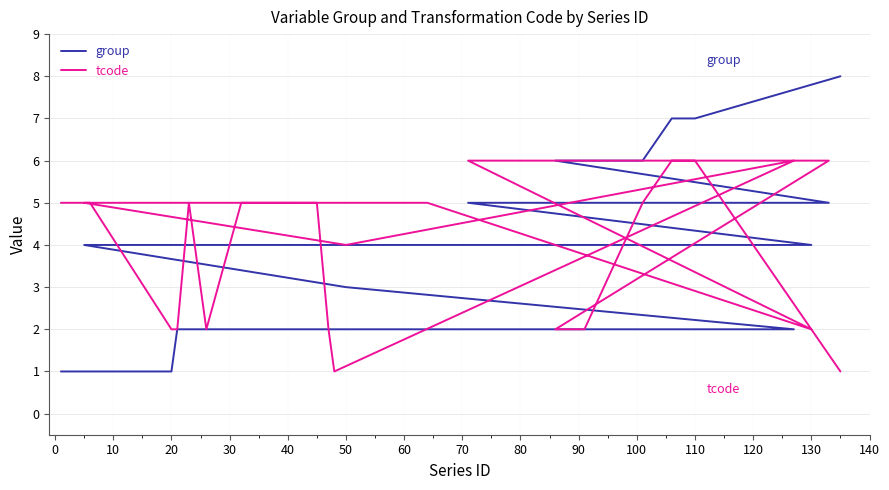

What is the label of the 28th point from the right?

20